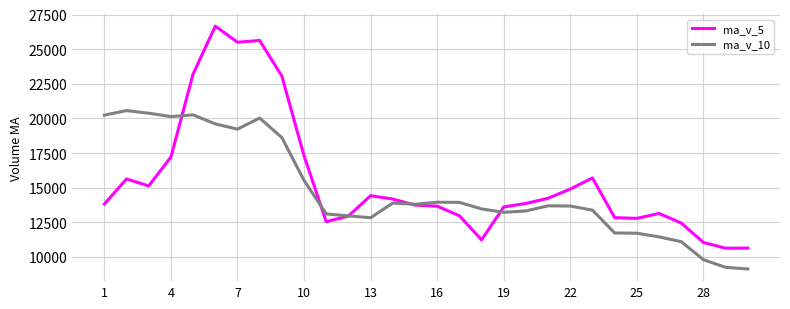

Which series has the widest spread of values?

ma_v_5